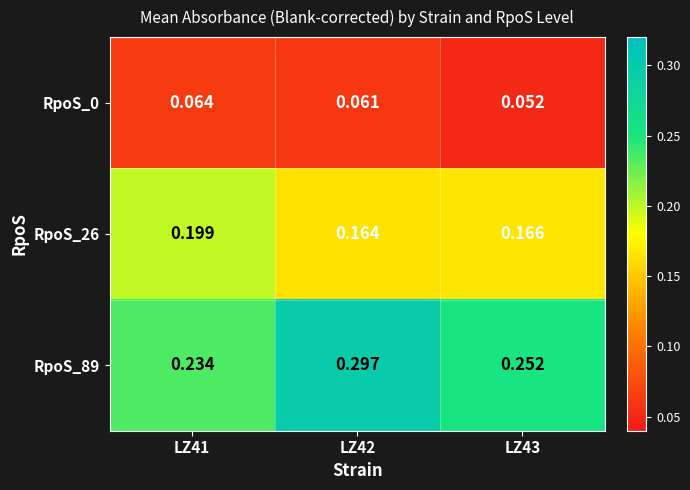

Is the value of RpoS_26 at LZ43 greater than the value of RpoS_89 at LZ42?

No